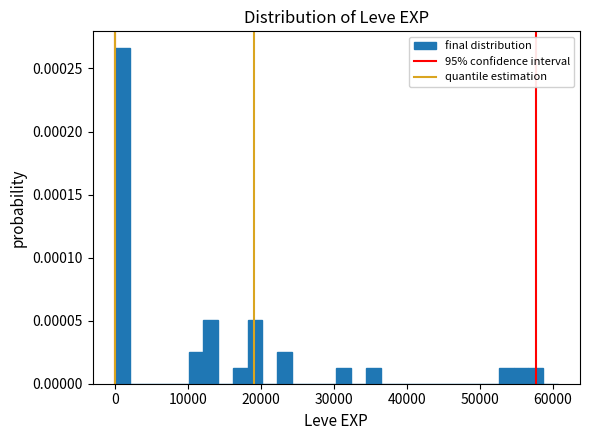

Around what value on the x-axis is the tallest bar? Give the approximate position of its centre, as read against the axis.

1000